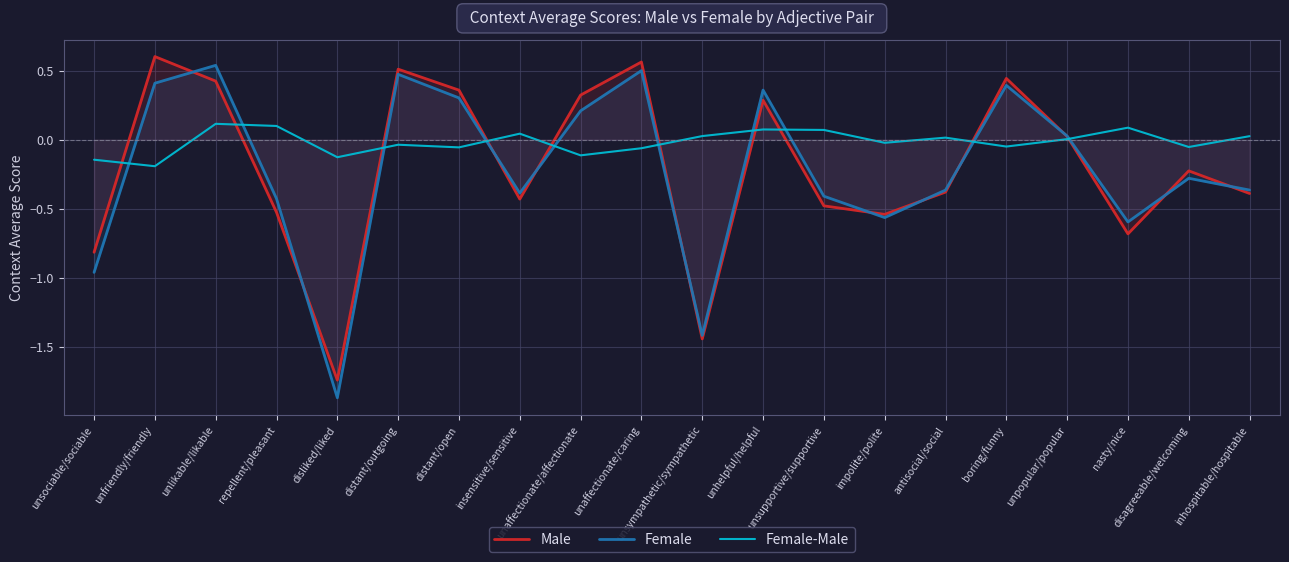

Reading left to right, extract all data points from this chart.

Male: unsociable/sociable=-0.8	unfriendly/friendly=0.6	unlikable/likable=0.4	repellent/pleasant=-0.5	disliked/liked=-1.7	distant/outgoing=0.5	distant/open=0.4	insensitive/sensitive=-0.4	unaffectionate/affectionate=0.3	unaffectionate/caring=0.6	unsympathetic/sympathetic=-1.4	unhelpful/helpful=0.3	unsupportive/supportive=-0.5	impolite/polite=-0.5	antisocial/social=-0.4	boring/funny=0.4	unpopular/popular=0.0	nasty/nice=-0.7	disagreeable/welcoming=-0.2	inhospitable/hospitable=-0.4
Female: unsociable/sociable=-1.0	unfriendly/friendly=0.4	unlikable/likable=0.5	repellent/pleasant=-0.4	disliked/liked=-1.9	distant/outgoing=0.5	distant/open=0.3	insensitive/sensitive=-0.4	unaffectionate/affectionate=0.2	unaffectionate/caring=0.5	unsympathetic/sympathetic=-1.4	unhelpful/helpful=0.4	unsupportive/supportive=-0.4	impolite/polite=-0.6	antisocial/social=-0.4	boring/funny=0.4	unpopular/popular=0.0	nasty/nice=-0.6	disagreeable/welcoming=-0.3	inhospitable/hospitable=-0.4
Female-Male: unsociable/sociable=-0.1	unfriendly/friendly=-0.2	unlikable/likable=0.1	repellent/pleasant=0.1	disliked/liked=-0.1	distant/outgoing=-0.0	distant/open=-0.1	insensitive/sensitive=0.0	unaffectionate/affectionate=-0.1	unaffectionate/caring=-0.1	unsympathetic/sympathetic=0.0	unhelpful/helpful=0.1	unsupportive/supportive=0.1	impolite/polite=-0.0	antisocial/social=0.0	boring/funny=-0.1	unpopular/popular=0.0	nasty/nice=0.1	disagreeable/welcoming=-0.1	inhospitable/hospitable=0.0